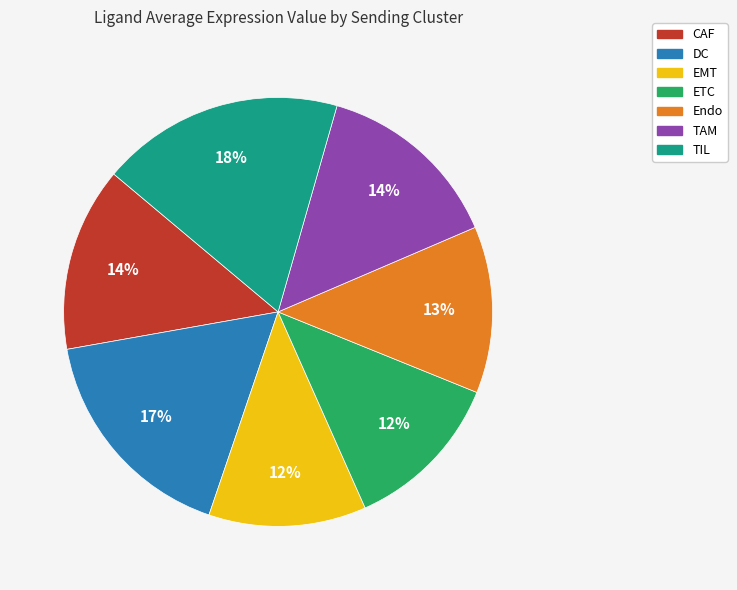

Count the number of slices in the pie.

7